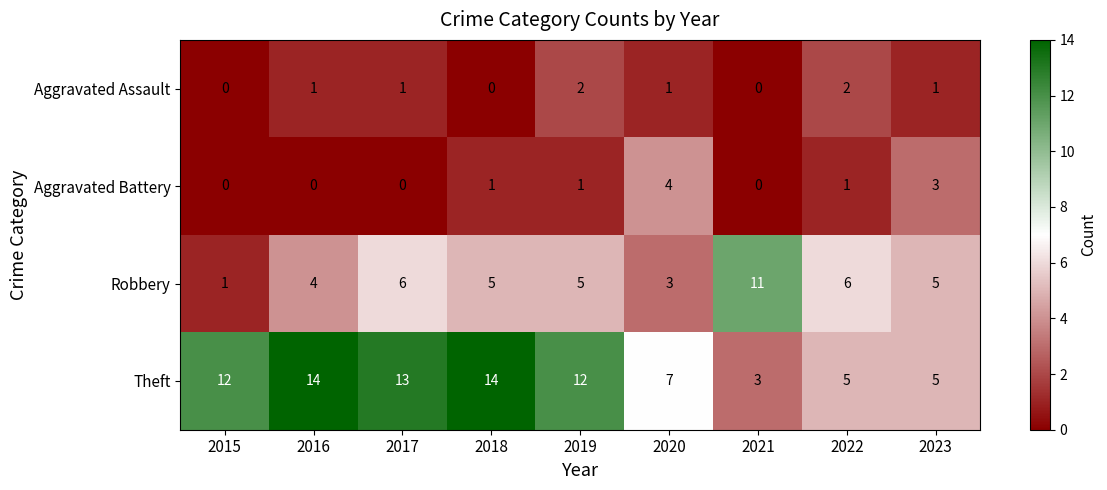

Rank the series by their maximum value, from highest to lowest.

Theft, Robbery, Aggravated Battery, Aggravated Assault